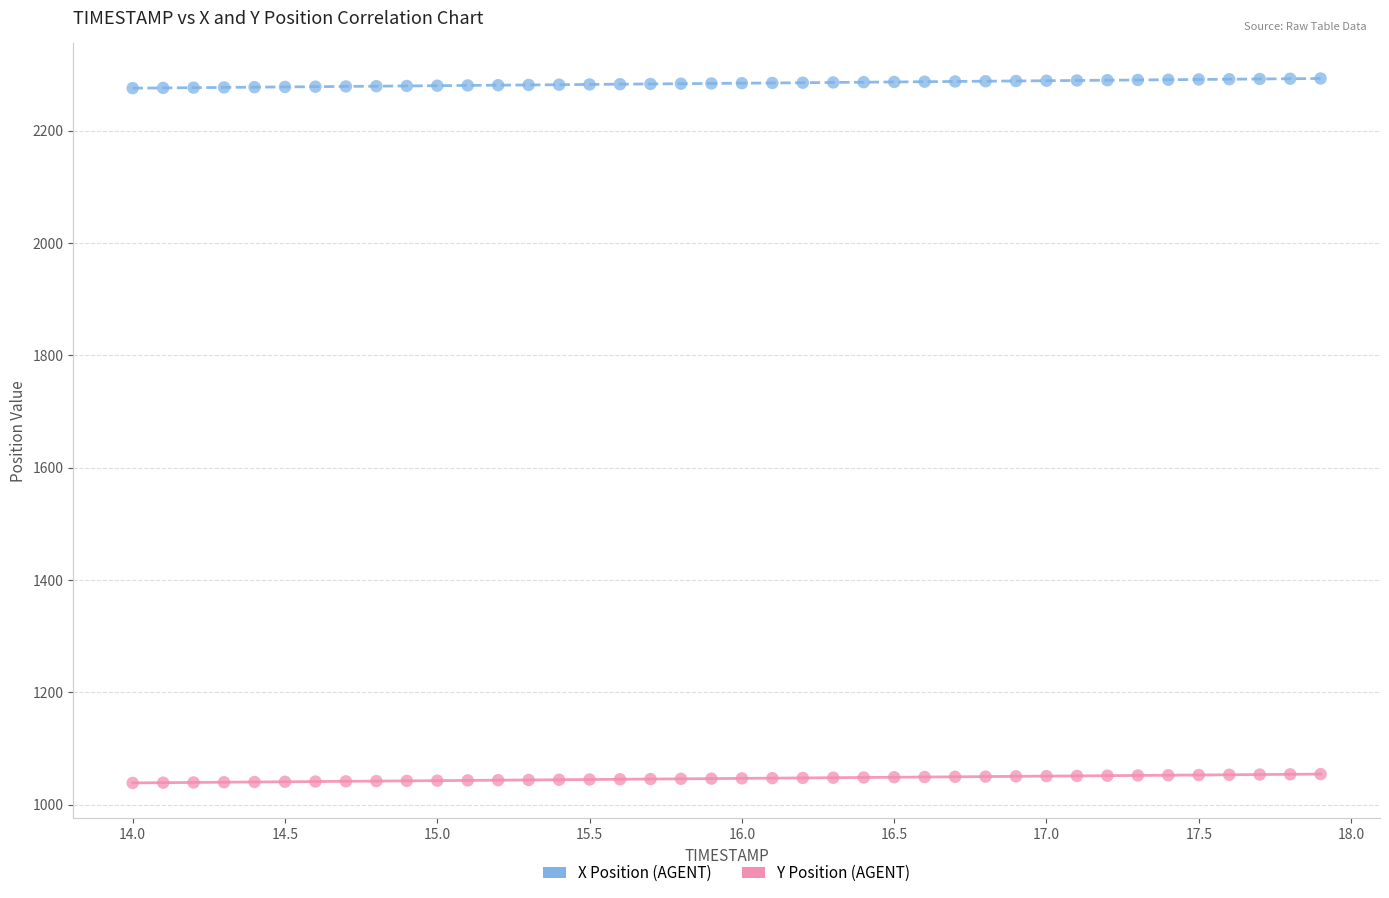

Which series reaches the minimum Y coordinate?

Y Position (AGENT)